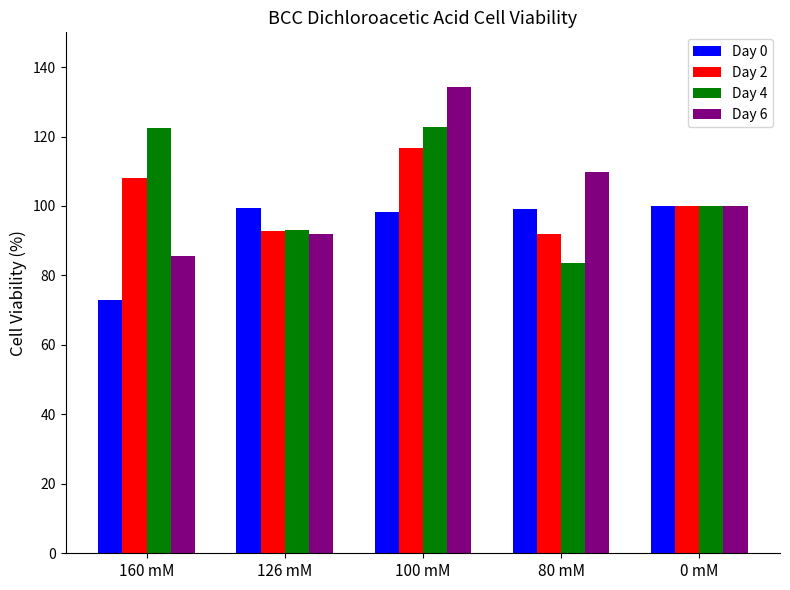

Between 160 mM and 80 mM, which series saw the biggest shift?

Day 4